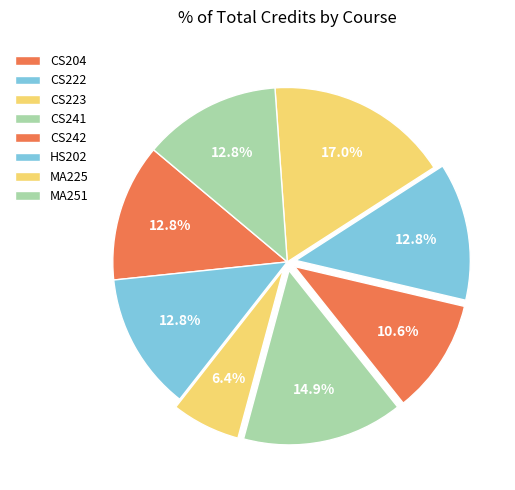

Count the number of slices in the pie.

8